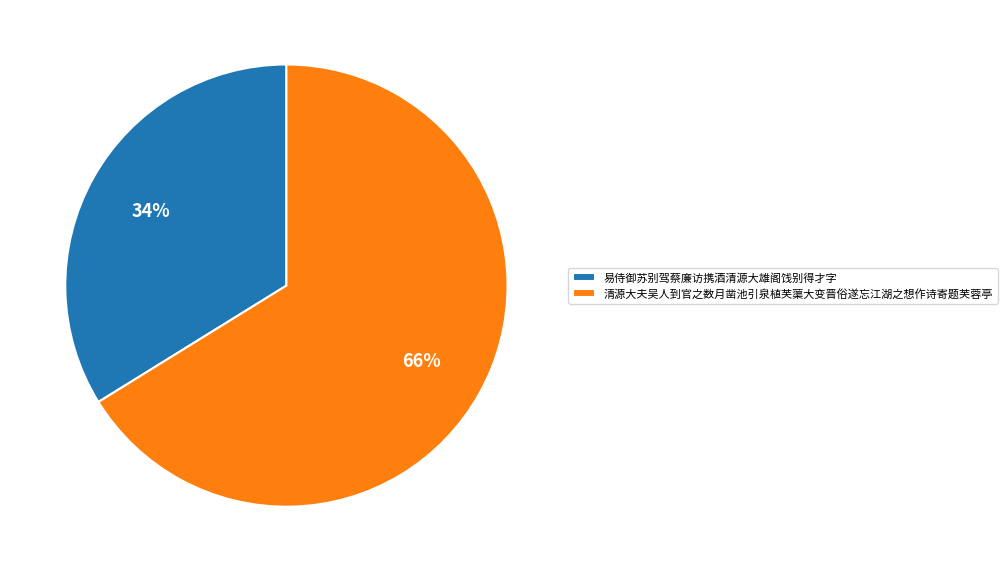

To the nearest percent, what is the difference between the 易侍御苏别驾蔡廉访携酒清源大雄阁饯别得才字 and 清源大夫吴人到官之数月凿池引泉植芙蕖大变晋俗遂忘江湖之想作诗寄题芙蓉亭 slice percentages?

32%